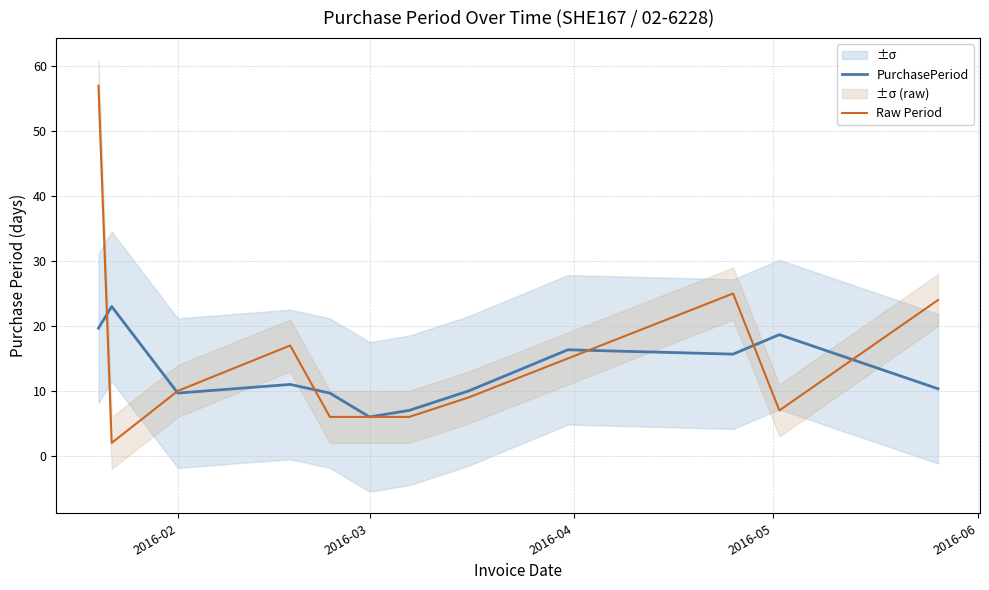

True or false: PurchasePeriod has a value of 16.6 at 2016-02.

False